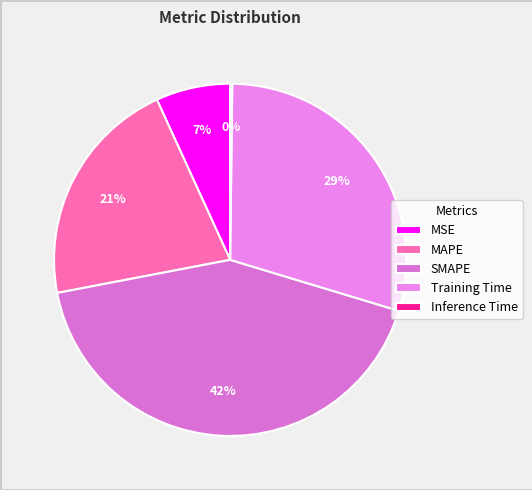

To the nearest percent, what percentage of the pie is SMAPE?

42%